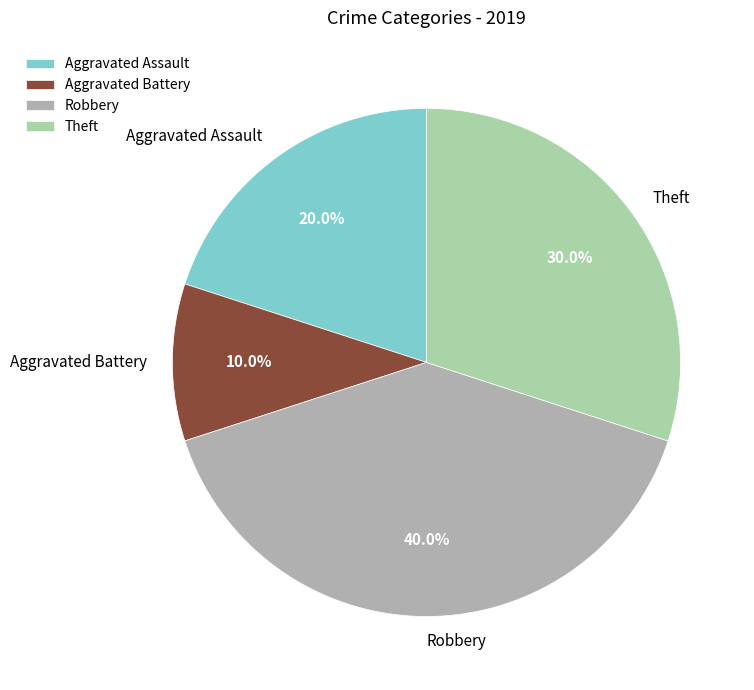

How many segments does this pie chart have?

4